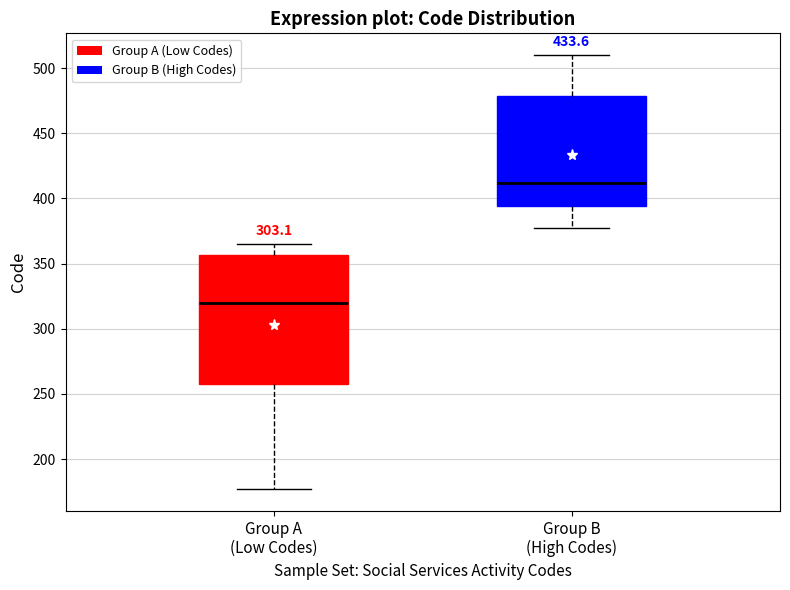

Reading left to right, transcribe this box plot: for each box, give where its median line is, the range the box spans, and where its two whiskers end, as read against the y-axis. The values are not printed on the chart, so give them approximately, as read against the axis.

Group A (Low Codes): median 320, box 260 to 355, whiskers 175 to 365
Group B (High Codes): median 410, box 395 to 480, whiskers 375 to 510